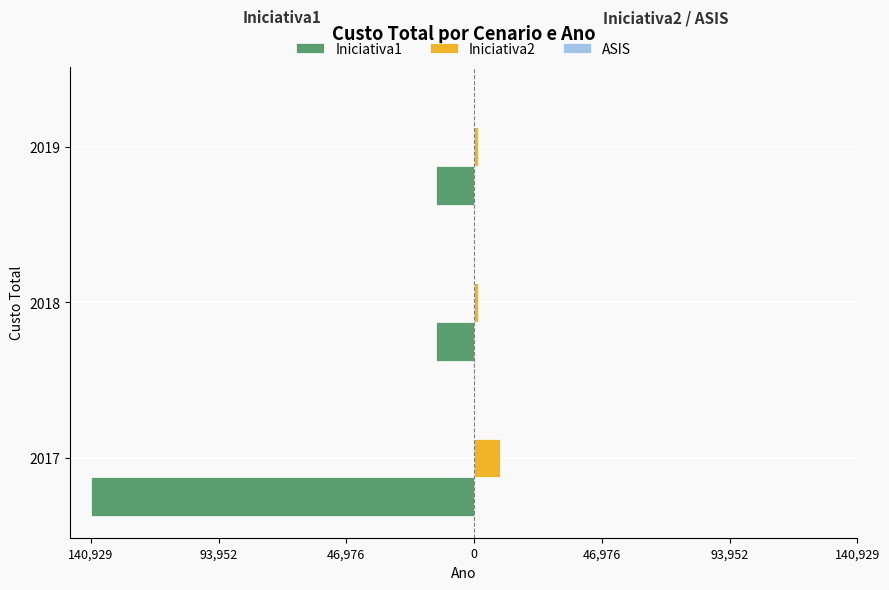

What is the value of the Iniciativa2 bar at the 2nd from the left?

1500.0